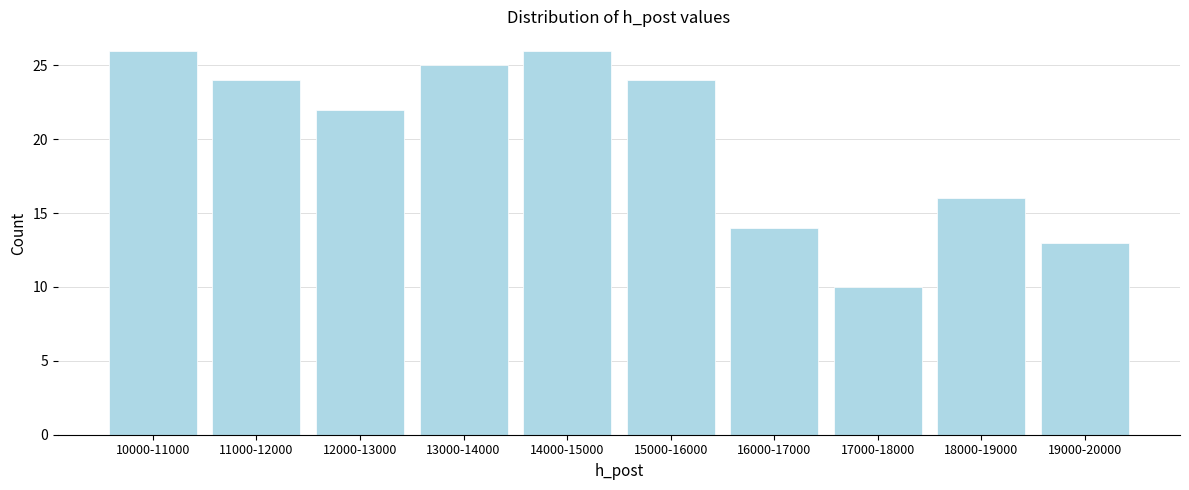

Reading left to right, list all the values displayed in this chart.

10000-11000=26	11000-12000=24	12000-13000=22	13000-14000=25	14000-15000=26	15000-16000=24	16000-17000=14	17000-18000=10	18000-19000=16	19000-20000=13